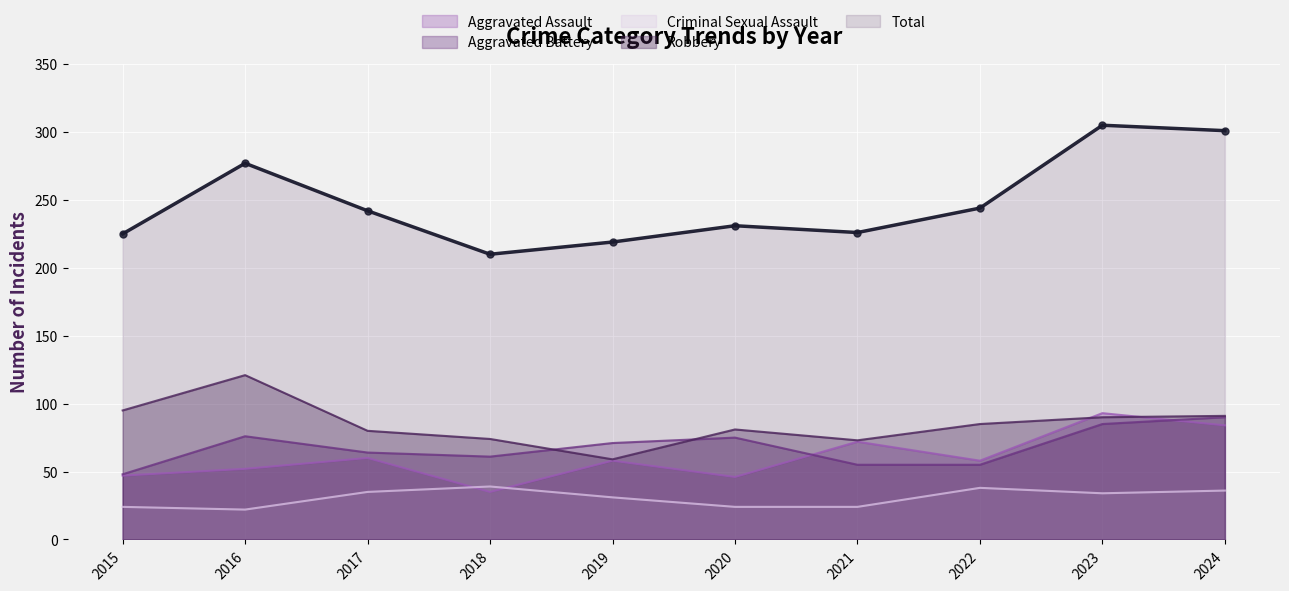

What are all the series names shown in the legend?

Aggravated Assault, Aggravated Battery, Criminal Sexual Assault, Robbery, Total